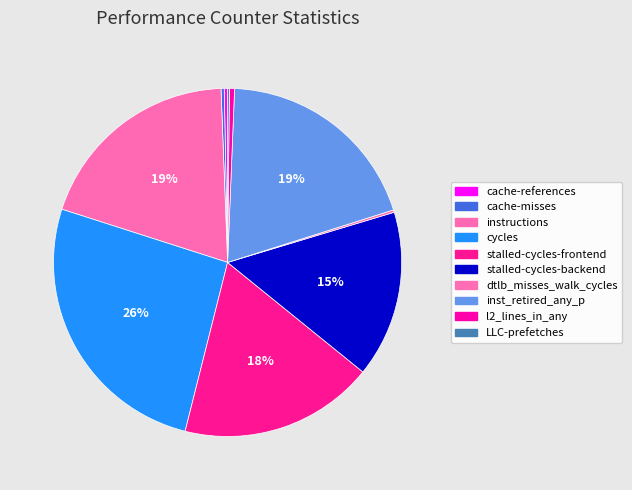

Is the sum of cache-references and cycles greater than half?

No